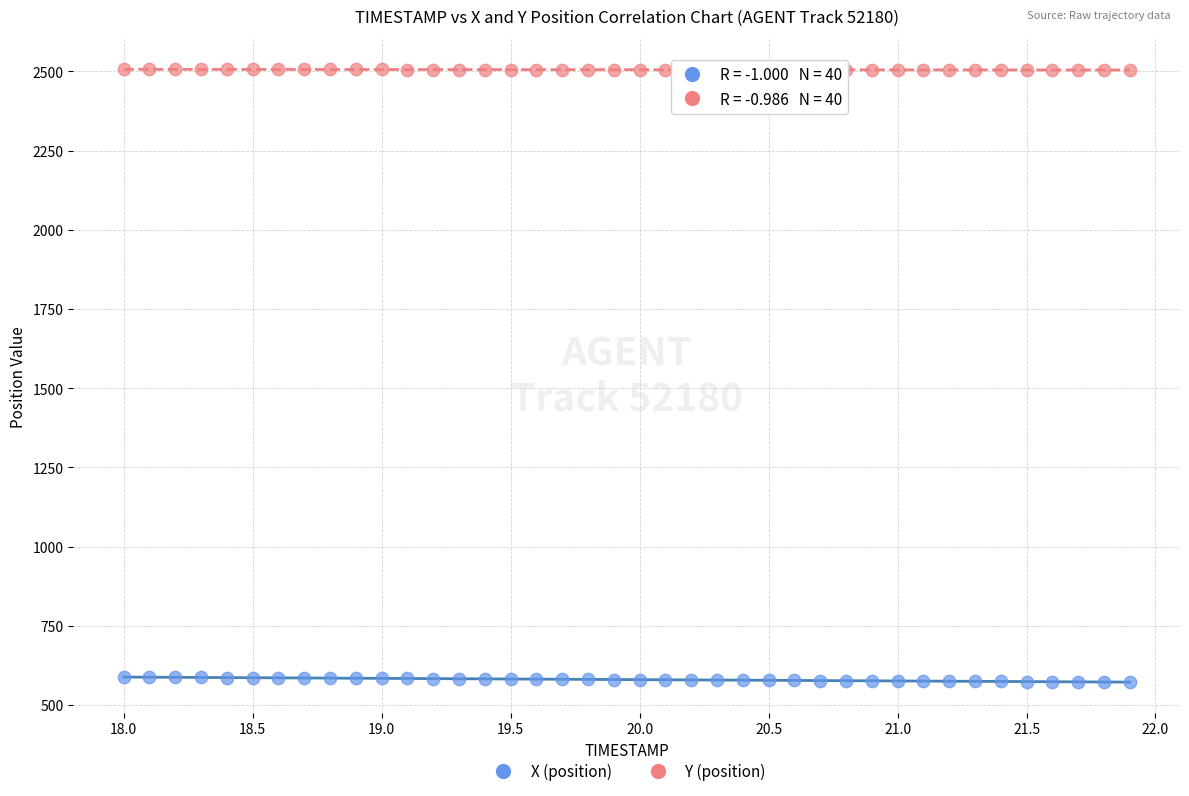

Which series contains the highest Y value?

Y (position)